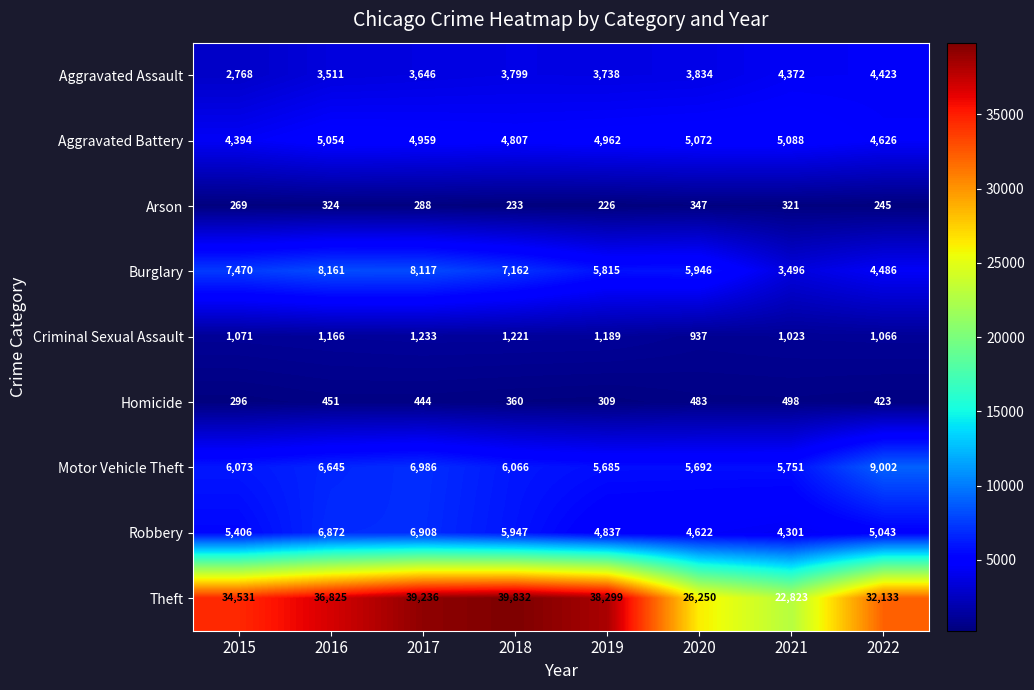

True or false: Criminal Sexual Assault has a value of 1699 at 2015.

False